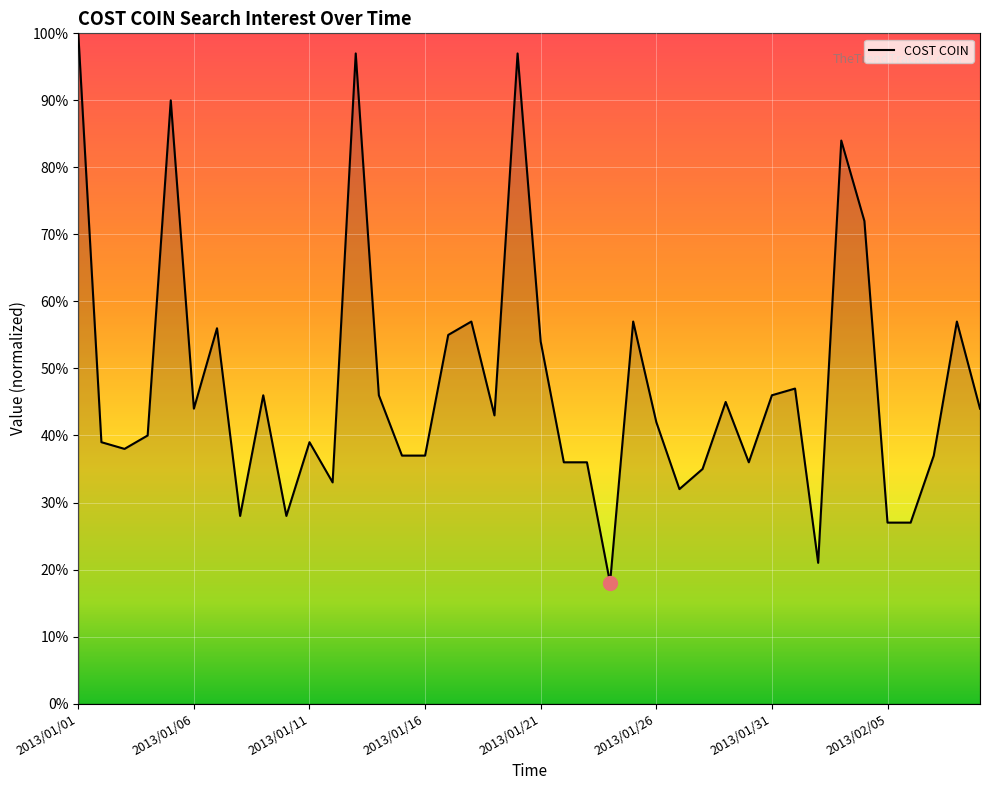

Count the number of categories in the chart.

40